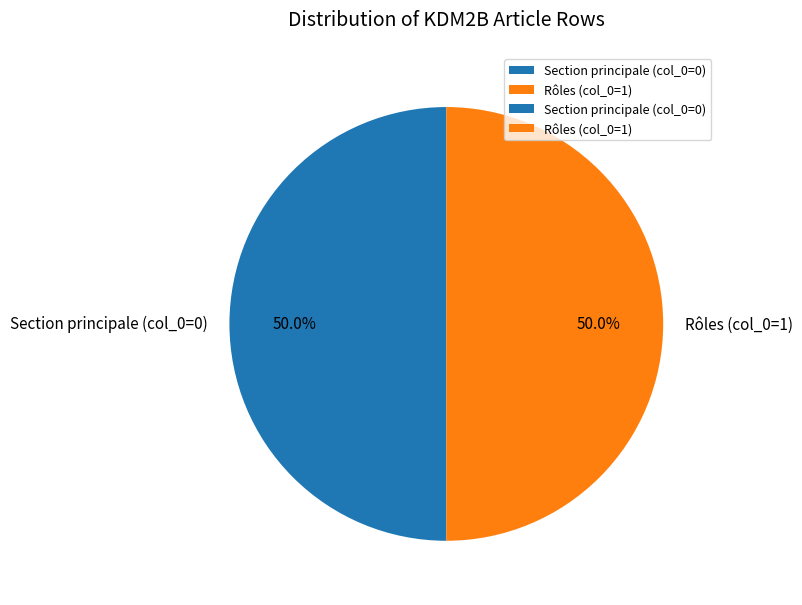

Is the sum of Section principale (col_0=0) and Rôles (col_0=1) greater than half?

Yes